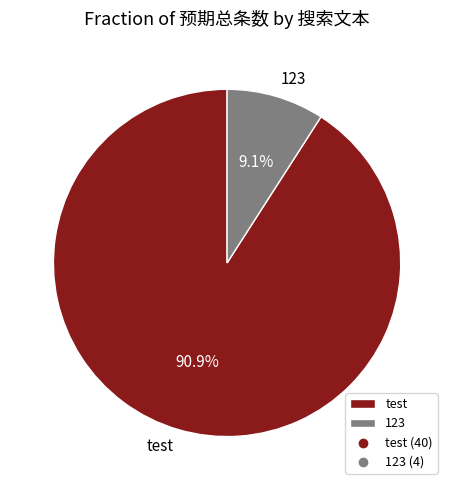

Is there a majority slice in this chart?

Yes